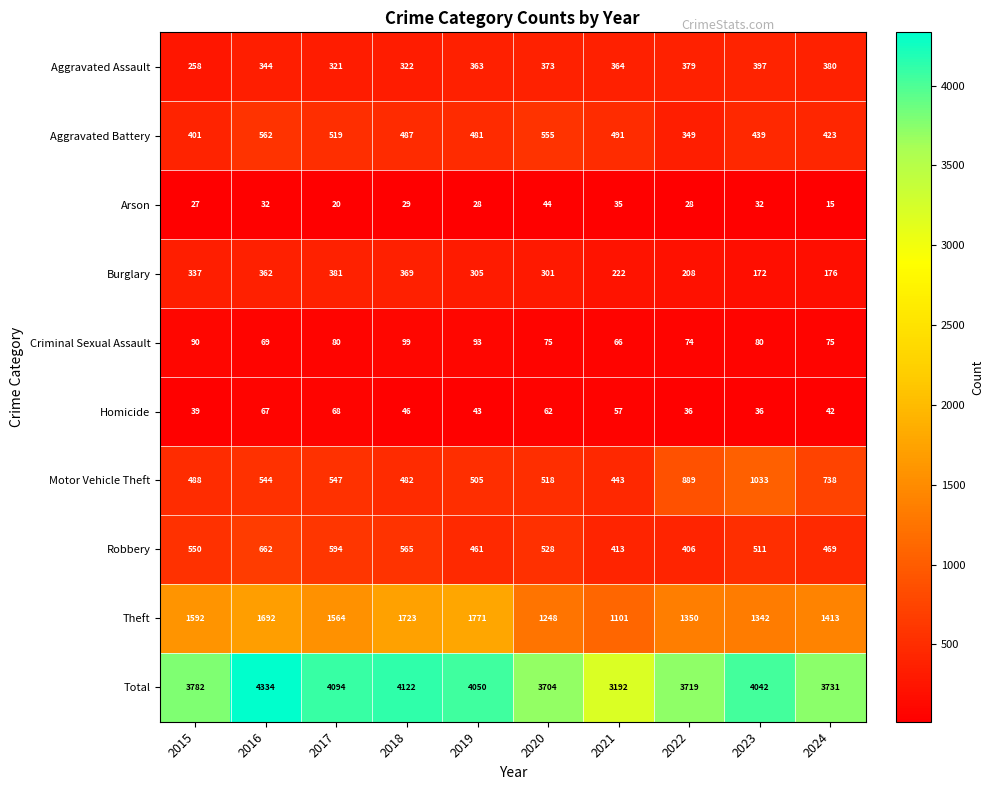

Rank the series by their maximum value, from highest to lowest.

Total, Theft, Motor Vehicle Theft, Robbery, Aggravated Battery, Aggravated Assault, Burglary, Criminal Sexual Assault, Homicide, Arson